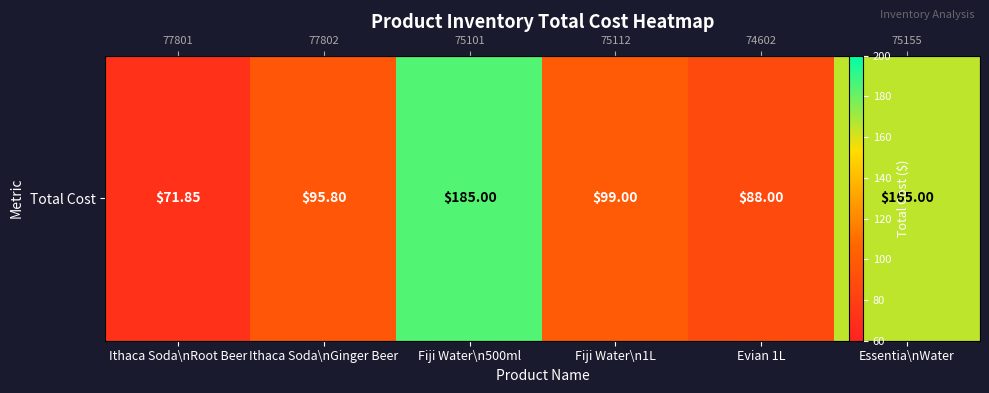

Read the value at Evian 1L.

88.0